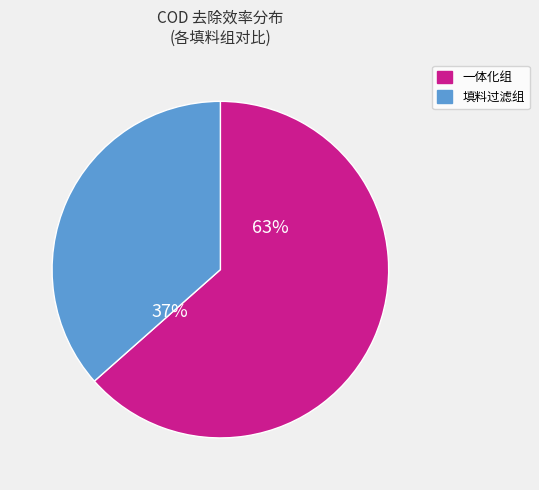

Do 填料过滤组 and 一体化组 together represent more than half of the pie?

Yes